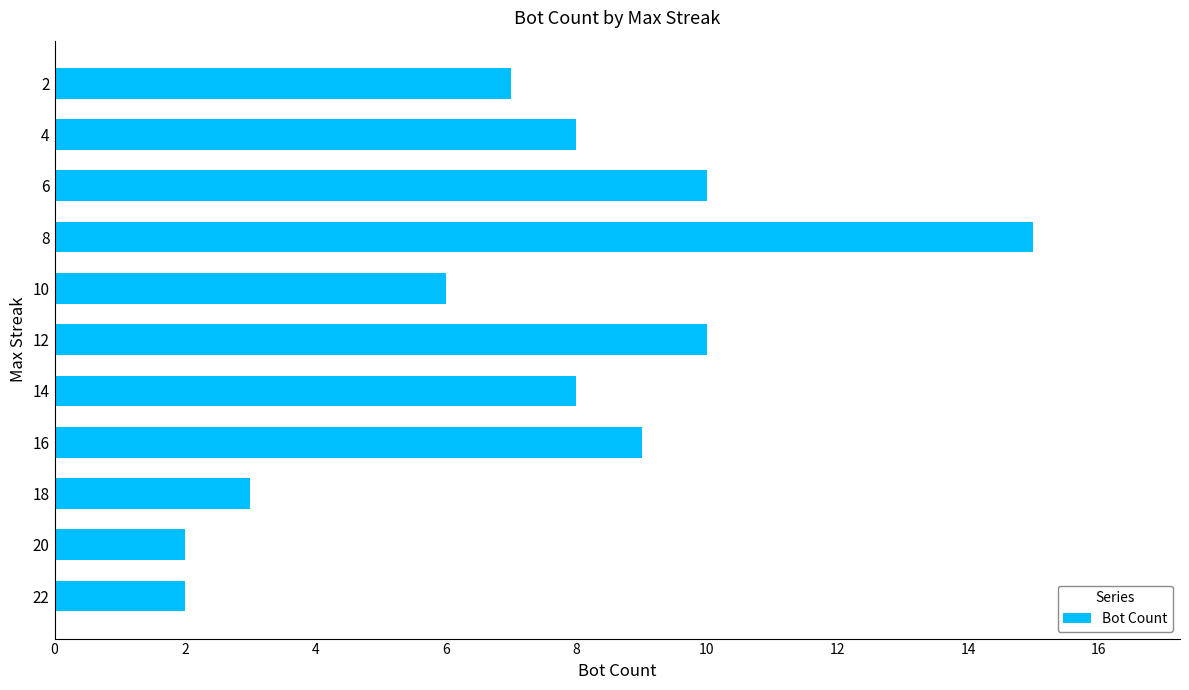

Approximately how many times larger is the value at 10 compared to 14?

0.8